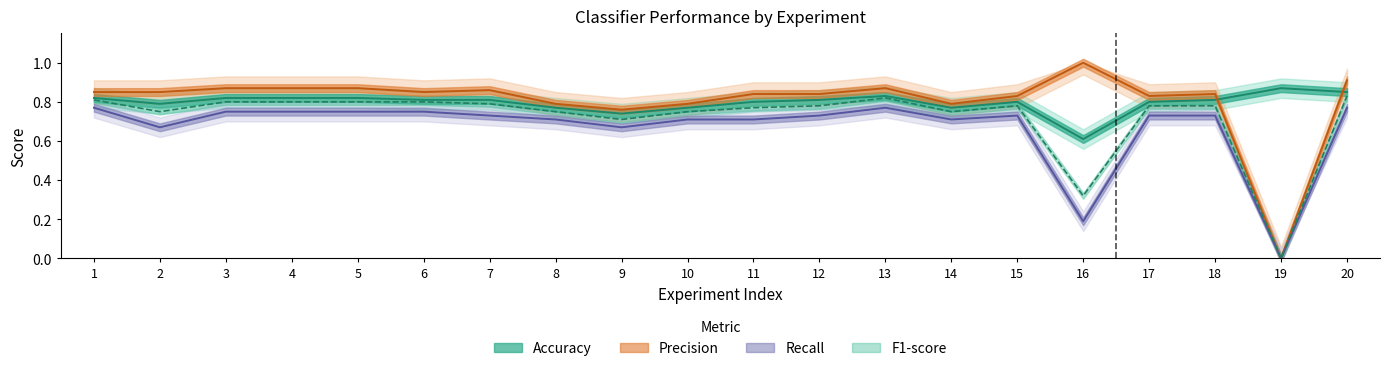

What is the maximum value for F1-score?

0.8